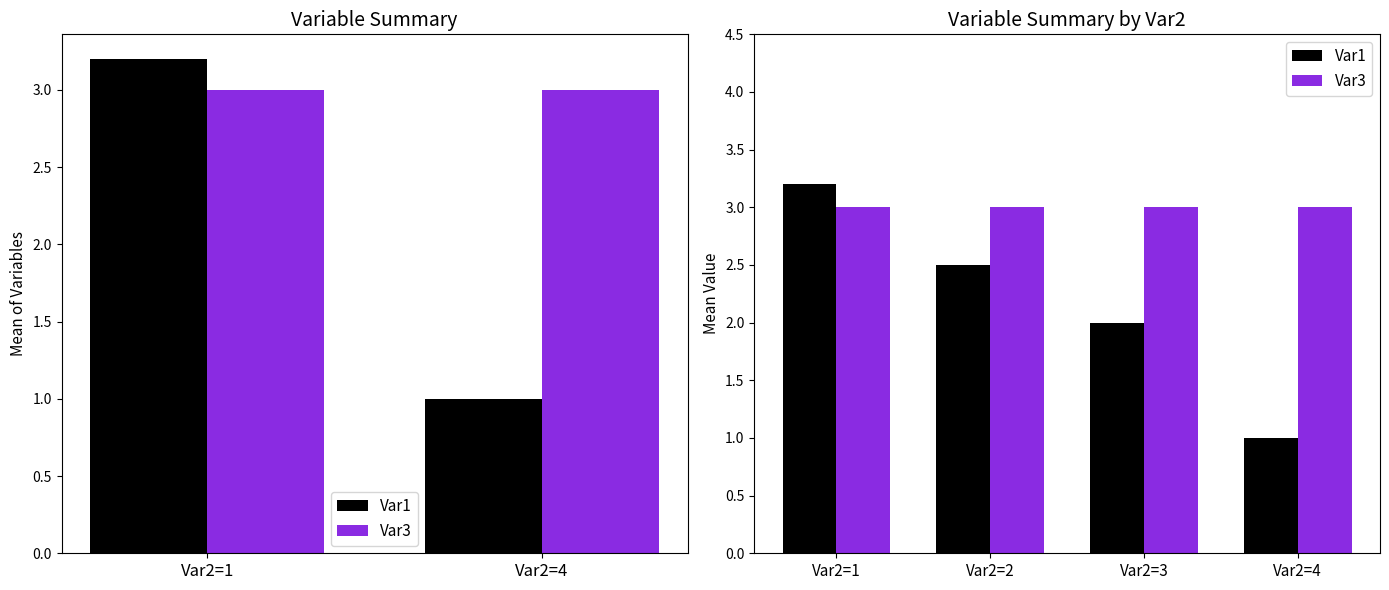

How many data points in Var1 are above 2?

2